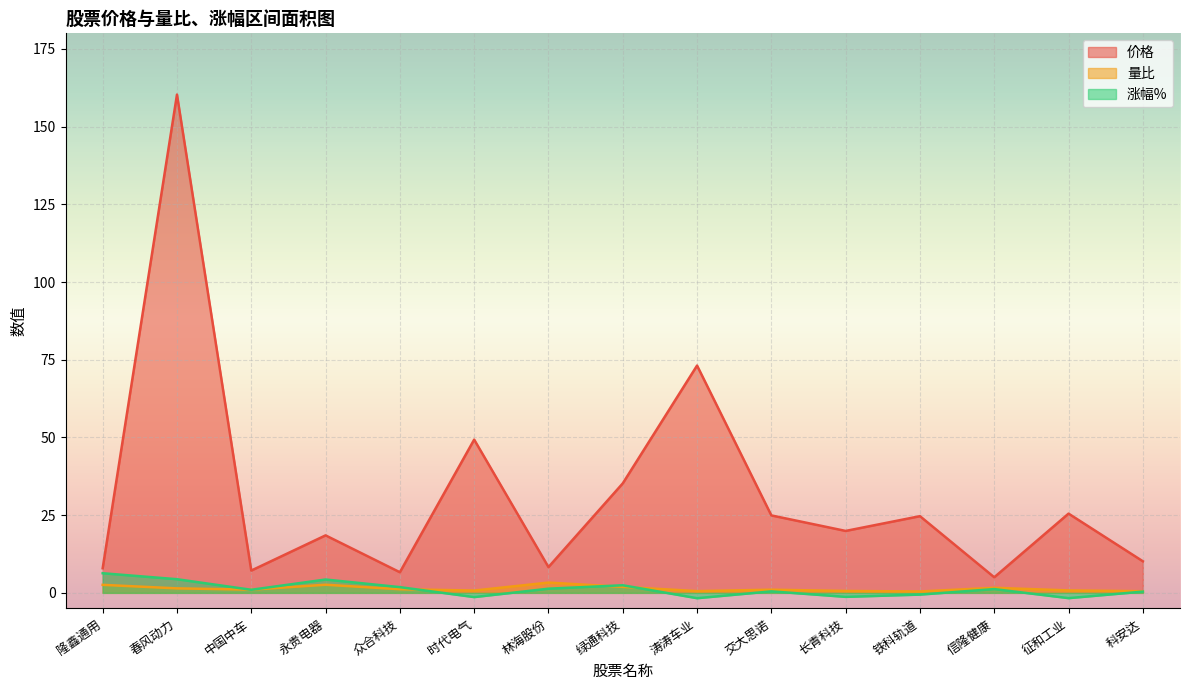

What is the value of the 价格 point at the 11th from the left?

19.9